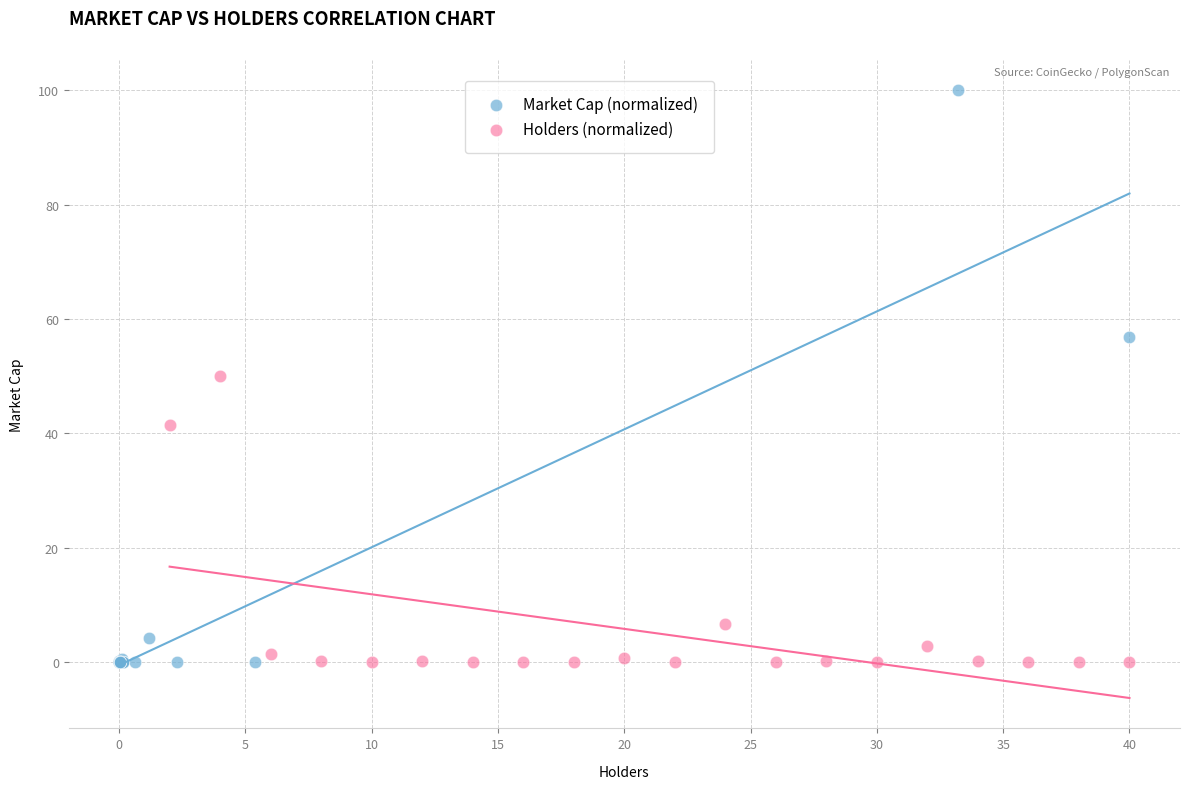

Which series contains the highest Y value?

Market Cap (normalized)